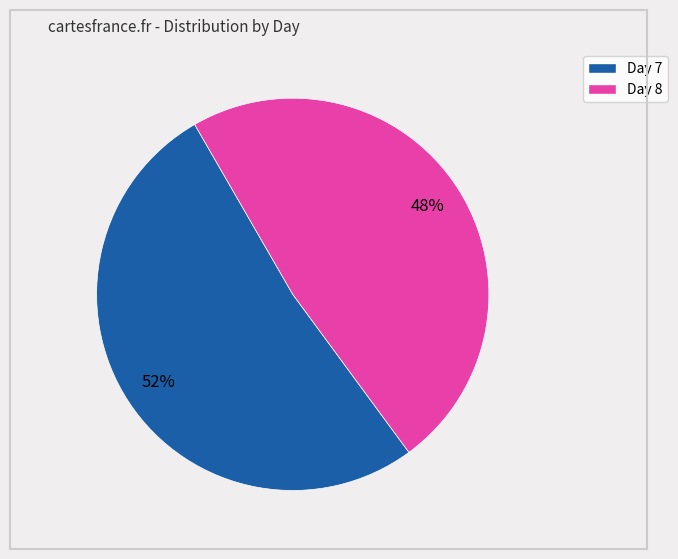

How many slices are in this pie chart?

2